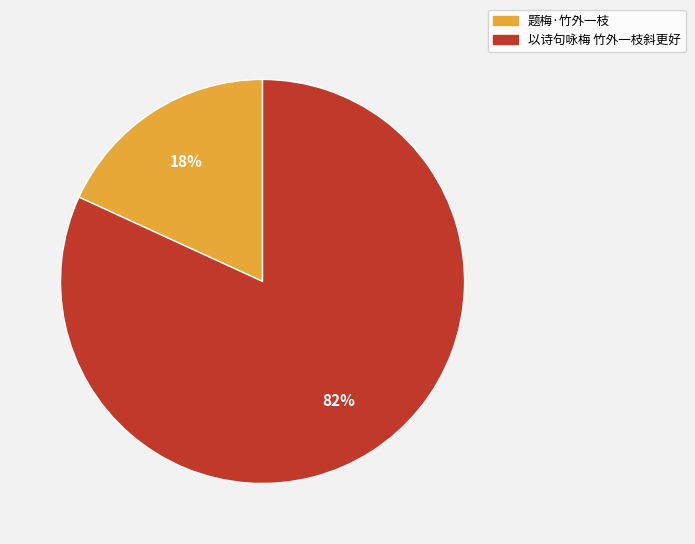

Which slice is the smallest?

题梅·竹外一枝